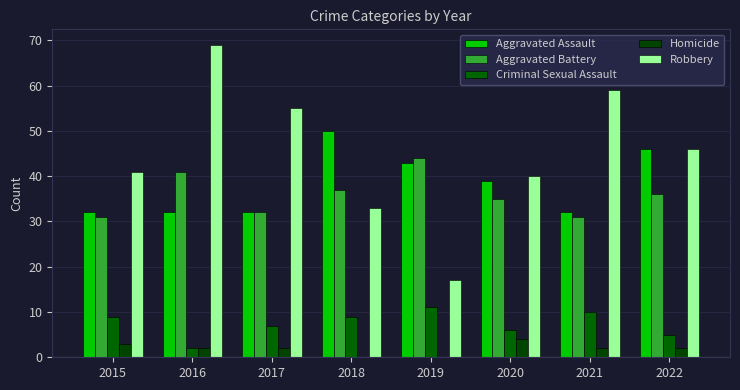

Between 2016 and 2017, which series saw the biggest shift?

Robbery